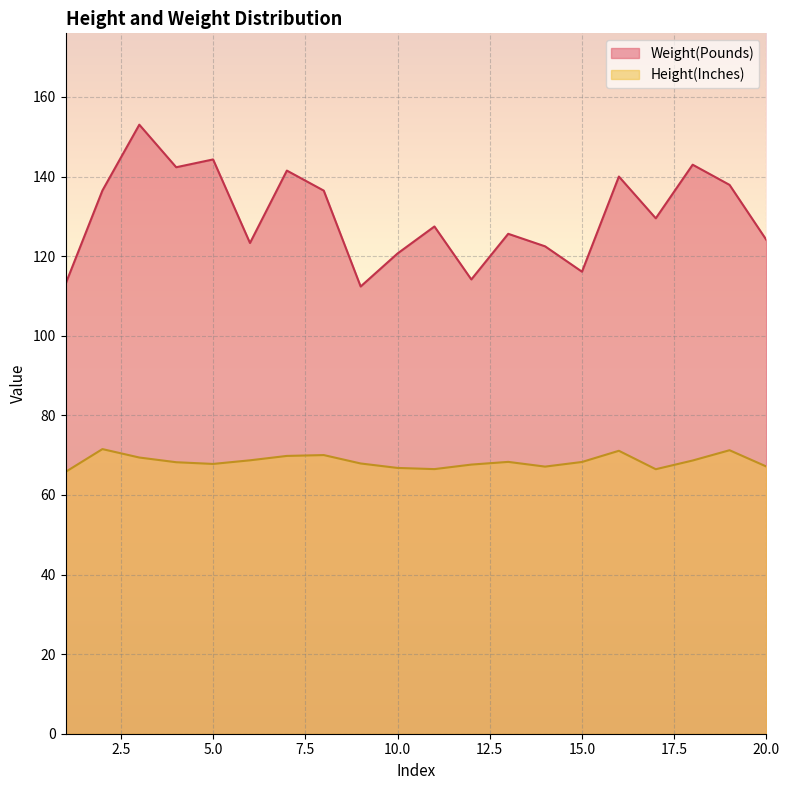

List the series in order of their overall mean, lowest first.

Height(Inches), Weight(Pounds)